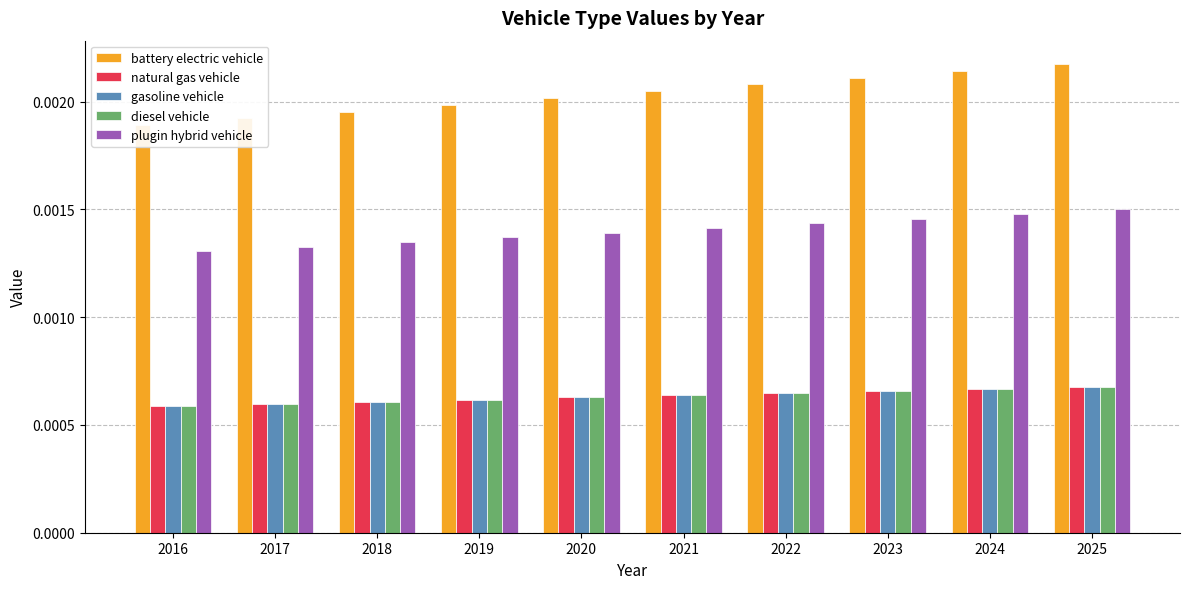

At how many categories does at least one series exceed 0?

10